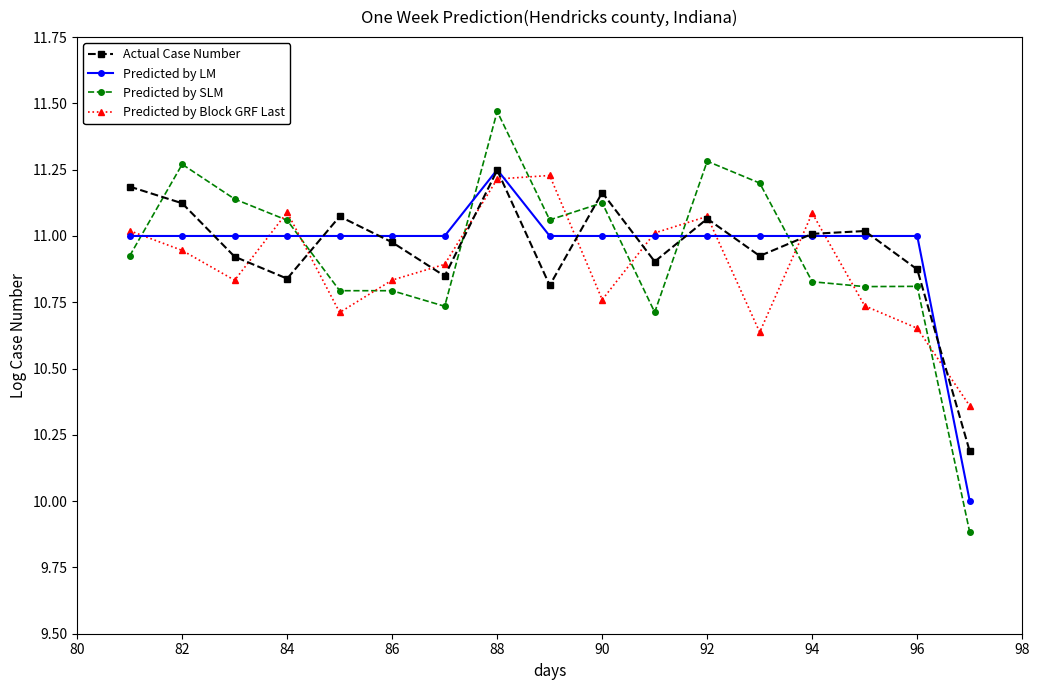

At how many categories does at least one series exceed 9?

17